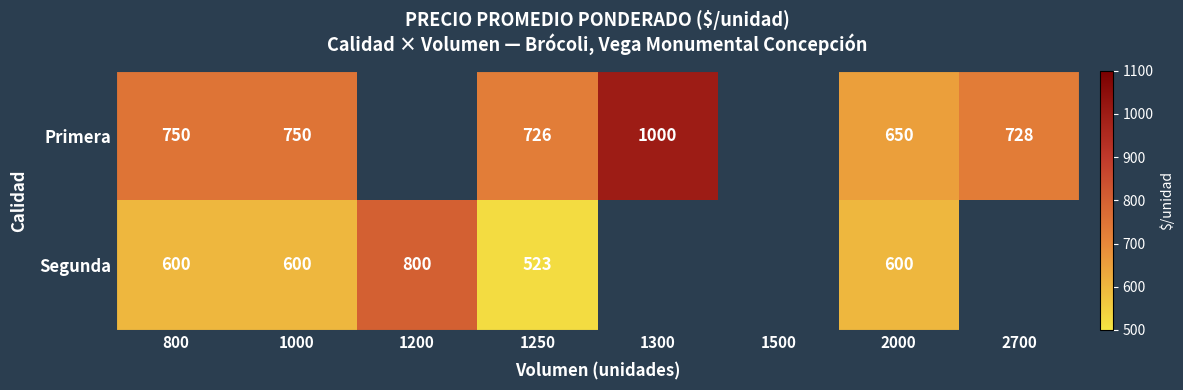

Is the value of Primera at 1000 greater than the value of Segunda at 1200?

No